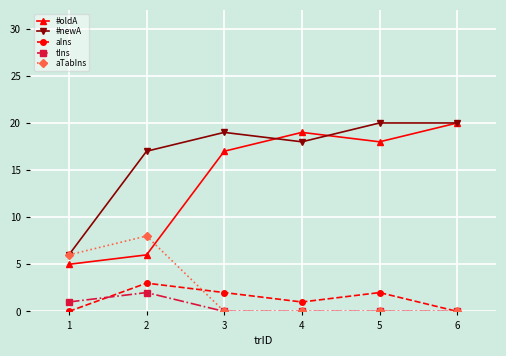

What is the total value across all series at 1?

18